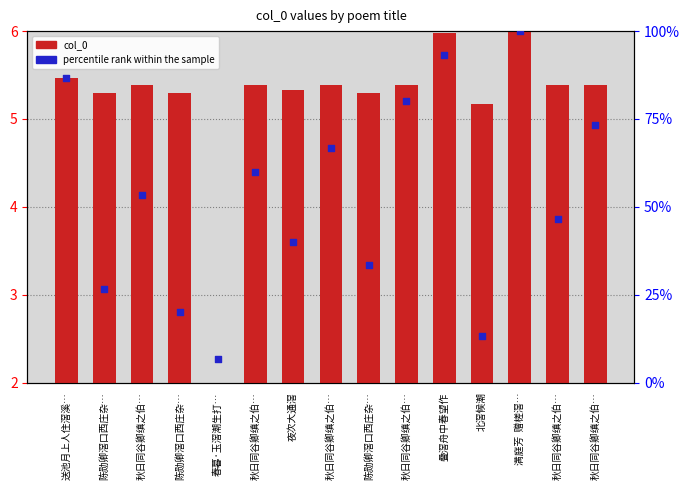

Which series reaches the minimum Y coordinate?

col_0 (normalized)